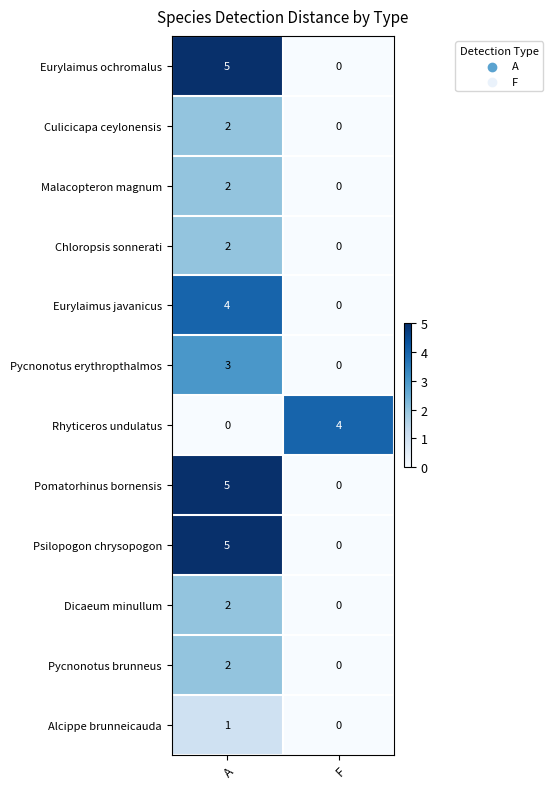

Reading right to left, what are all the values shown in this chart?

Eurylaimus ochromalus: 0	5
Culicicapa ceylonensis: 0	2
Malacopteron magnum: 0	2
Chloropsis sonnerati: 0	2
Eurylaimus javanicus: 0	4
Pycnonotus erythropthalmos: 0	3
Rhyticeros undulatus: 4	0
Pomatorhinus bornensis: 0	5
Psilopogon chrysopogon: 0	5
Dicaeum minullum: 0	2
Pycnonotus brunneus: 0	2
Alcippe brunneicauda: 0	1